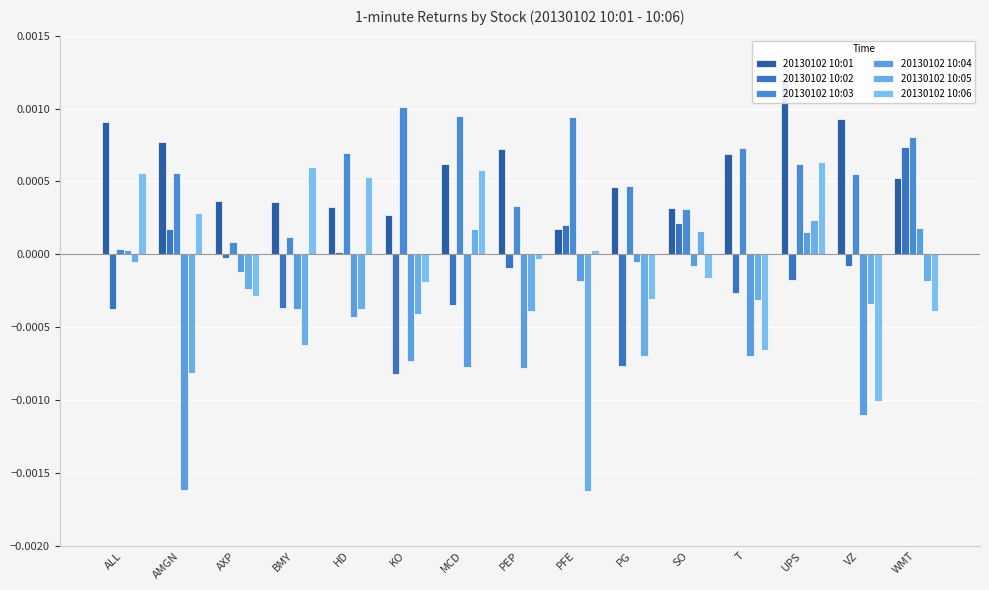

What is the label of the 8th bar from the right?

PEP